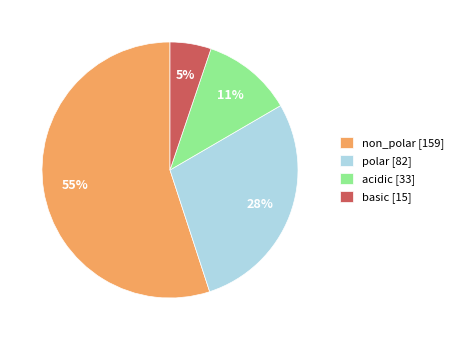

Is it true that basic is 1% of the pie?

False